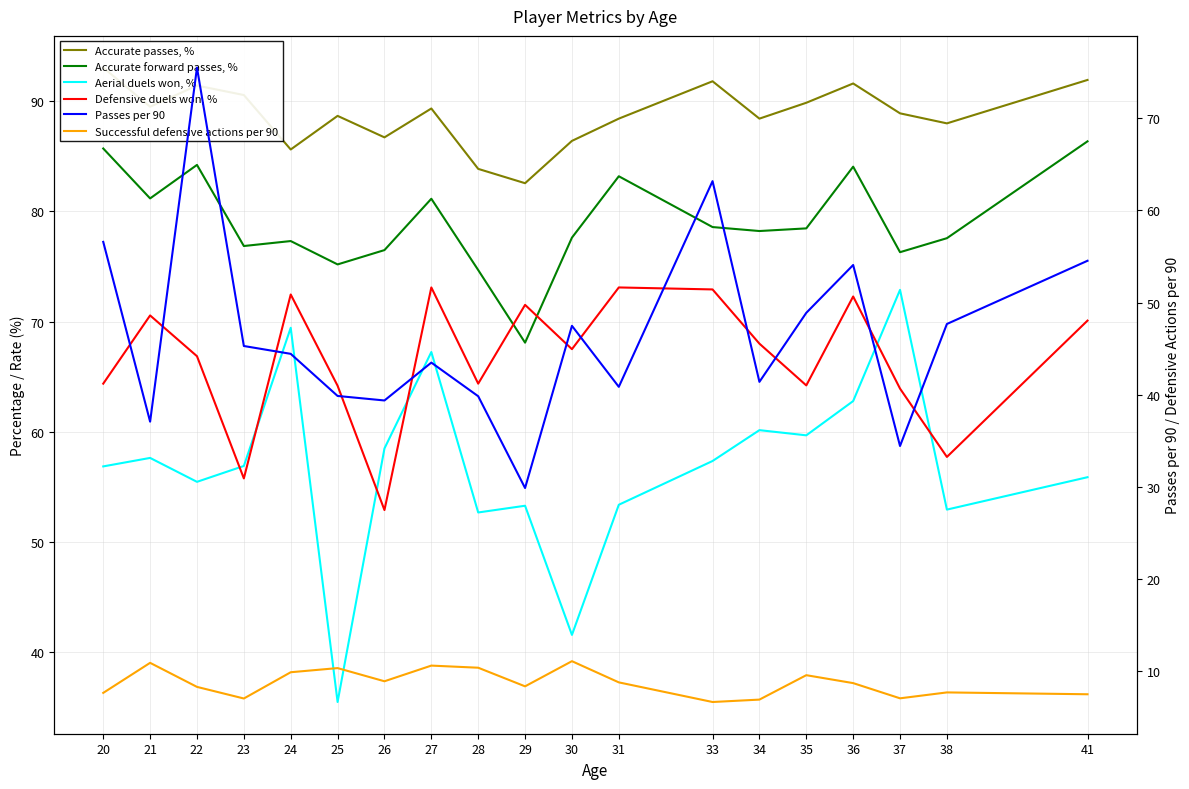

Is the value of Accurate passes, % at 27 greater than the value of Aerial duels won, % at 34?

Yes